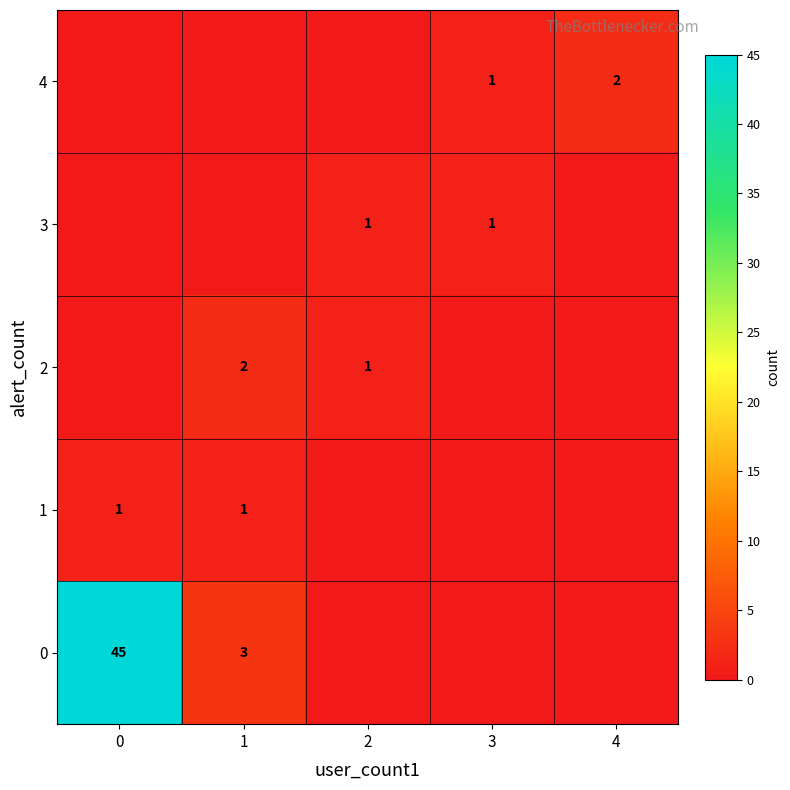

Is it true that 3 equals 1 at 3?

True